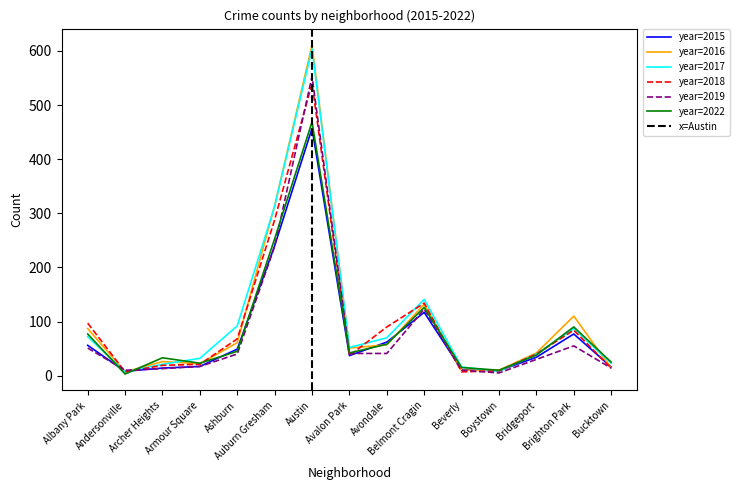

What is the sum of all 2019 values?

1242